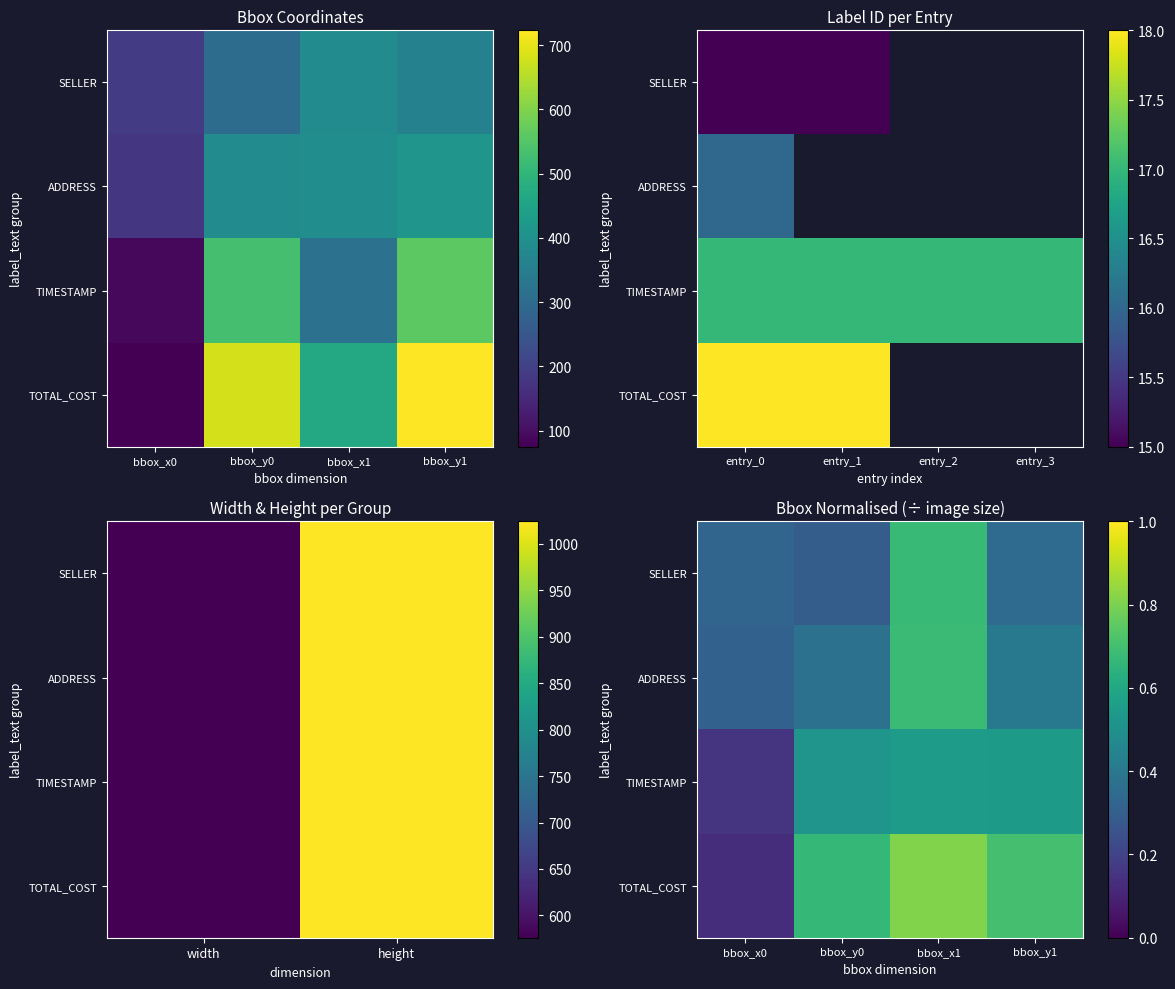

How many categories are shown in the chart?

4